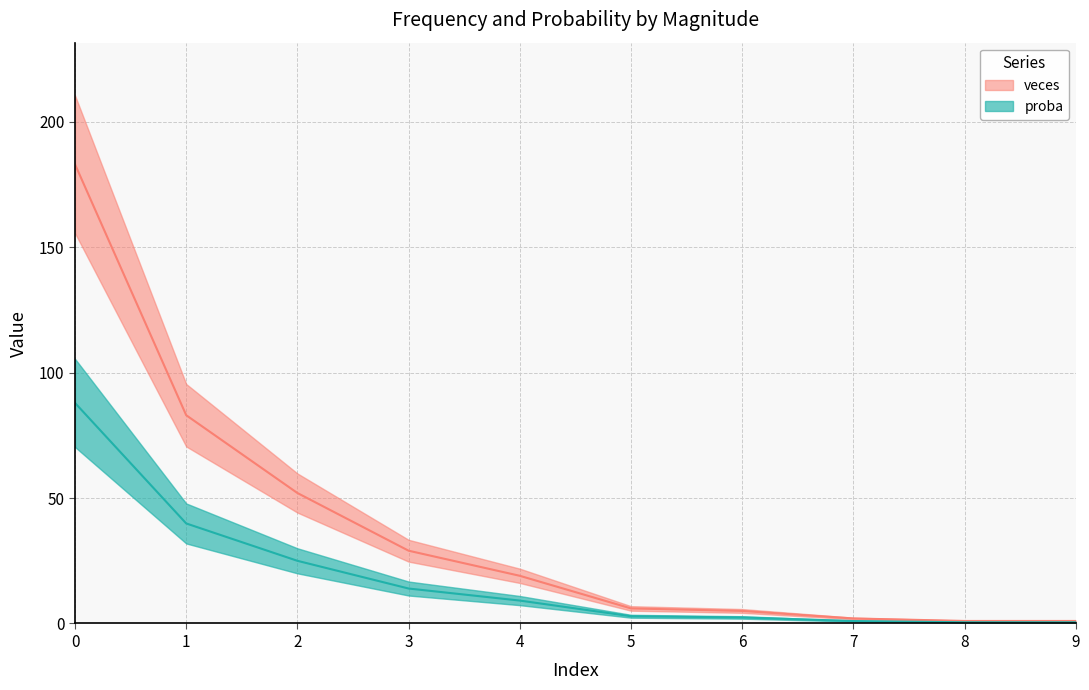

What is the difference between the maximum and minimum values in the veces series?

182.0